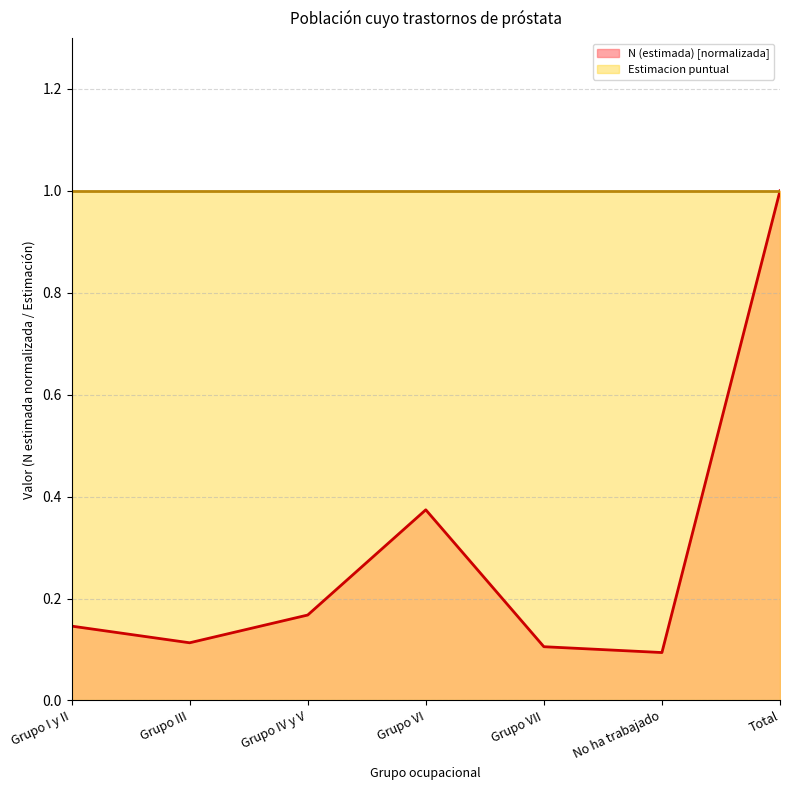

List the labels in order of value, smallest first.

No ha trabajado, Grupo VII, Grupo III, Grupo I y II, Grupo IV y V, Grupo VI, Total